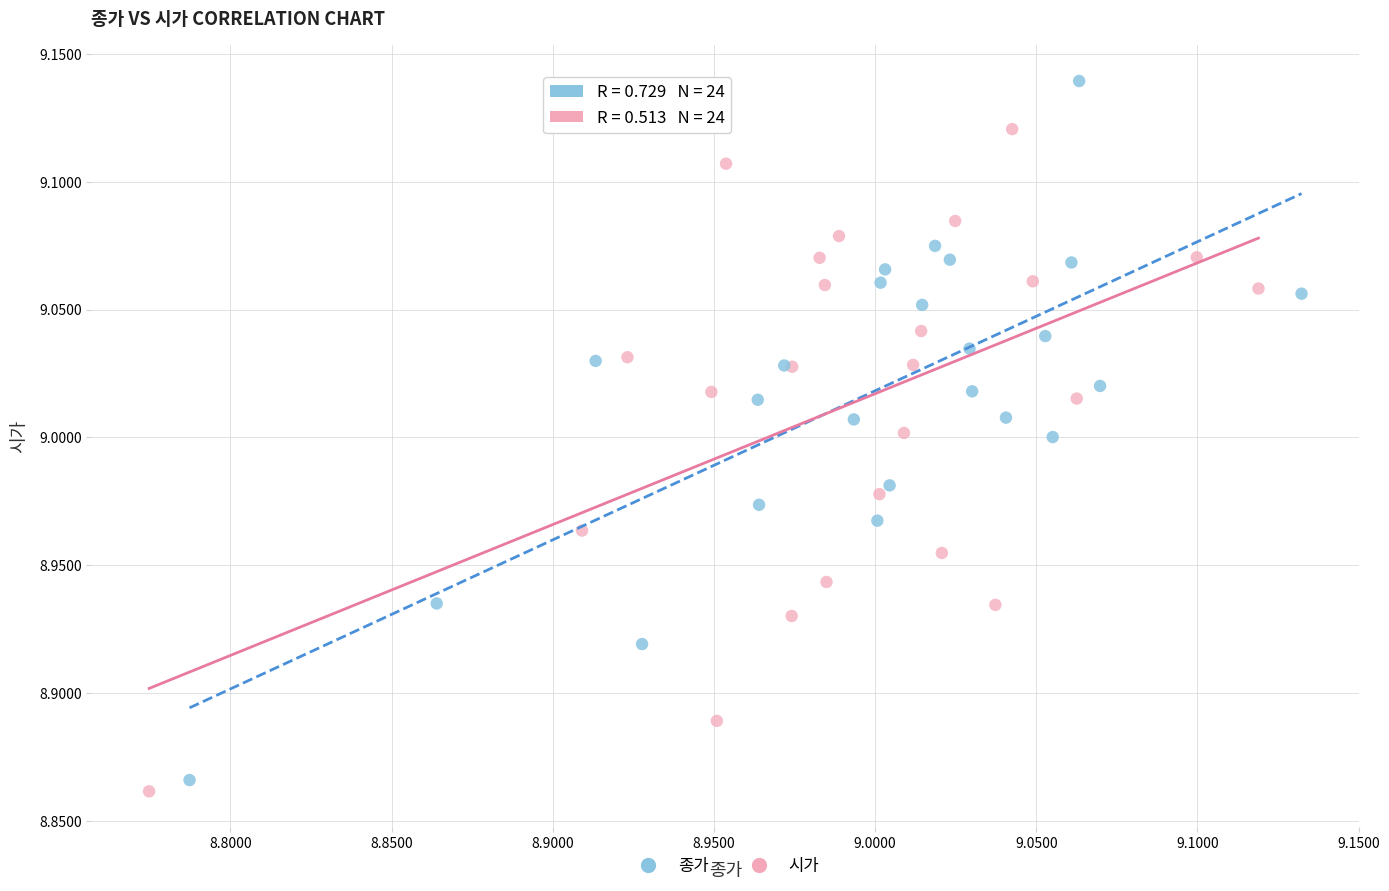

Which series contains the lowest Y value?

시가